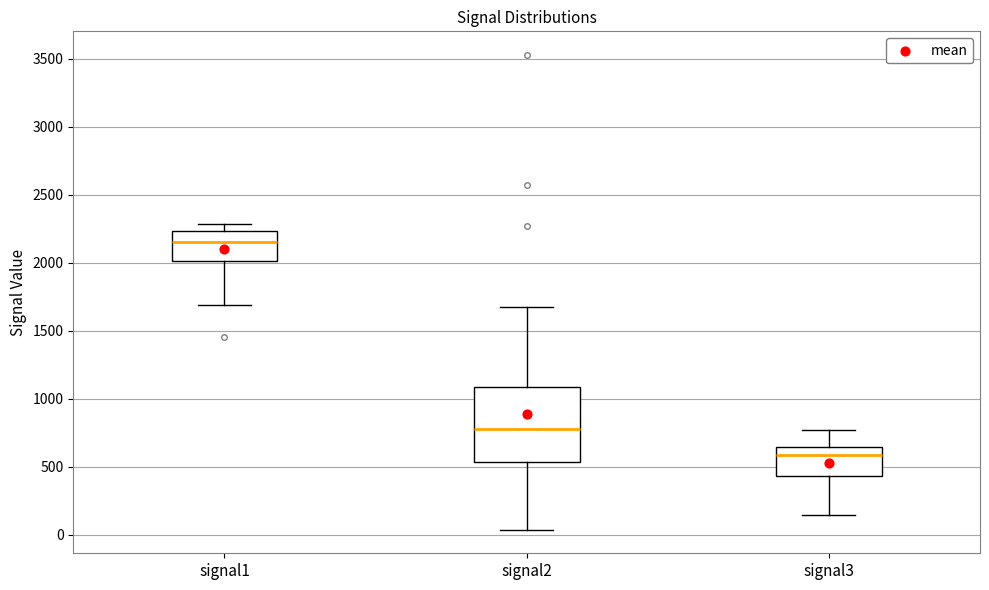

Reading left to right, read every box against the y-axis: the position of its median line, the range the box covers, and the ends of its whiskers. The values are not printed on the chart, so give them approximately, as read against the axis.

signal1: median 2150, box 2000 to 2250, whiskers 1700 to 2300
signal2: median 800, box 550 to 1100, whiskers 50 to 1700
signal3: median 600, box 450 to 650, whiskers 150 to 750